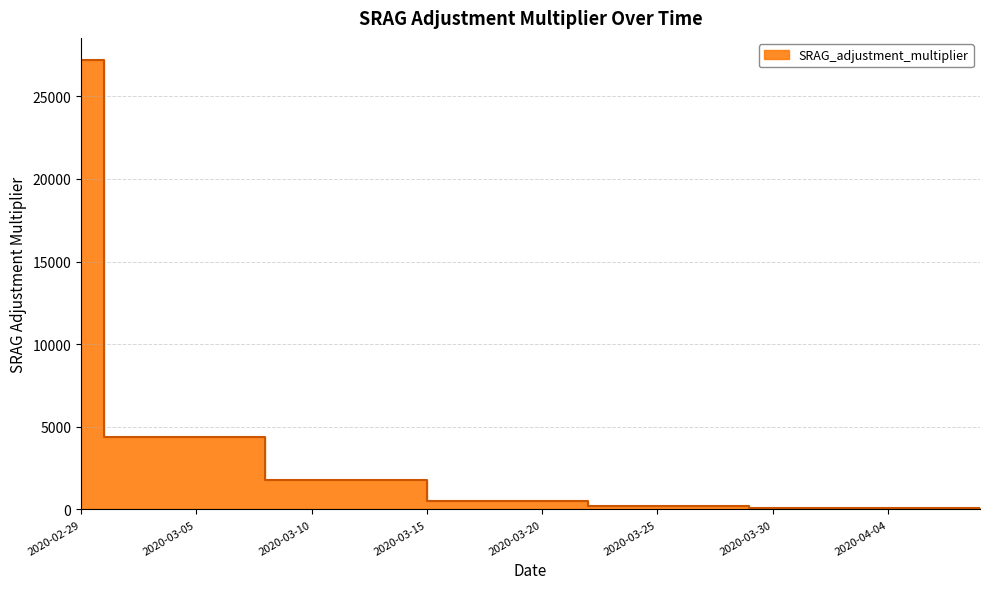

What is the minimum value shown in the chart?

60.5